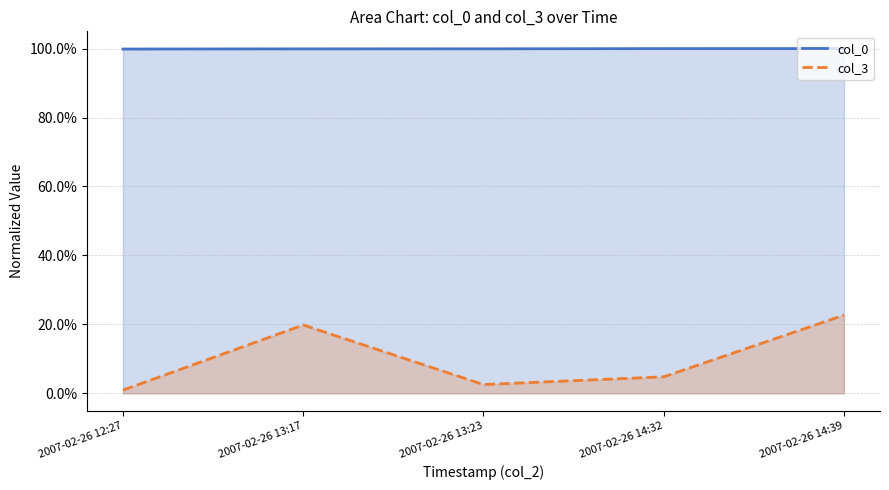

Reading right to left, what are all the values shown in this chart?

col_0: 2007-02-26 14:39=1.0	2007-02-26 14:32=1.0	2007-02-26 13:23=1.0	2007-02-26 13:17=1.0	2007-02-26 12:27=1.0
col_3: 2007-02-26 14:39=0.2	2007-02-26 14:32=0.0	2007-02-26 13:23=0.0	2007-02-26 13:17=0.2	2007-02-26 12:27=0.0